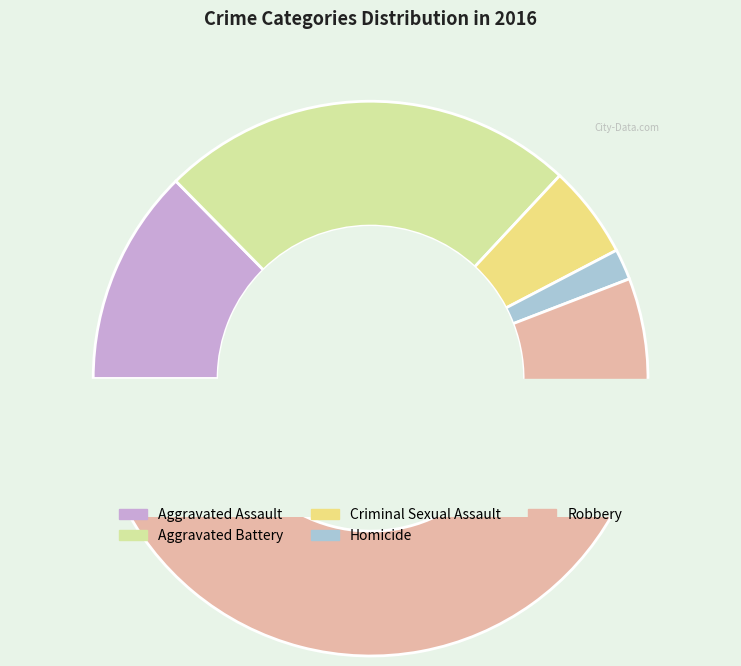

What percentage do Criminal Sexual Assault and Aggravated Battery together represent?

29.7%